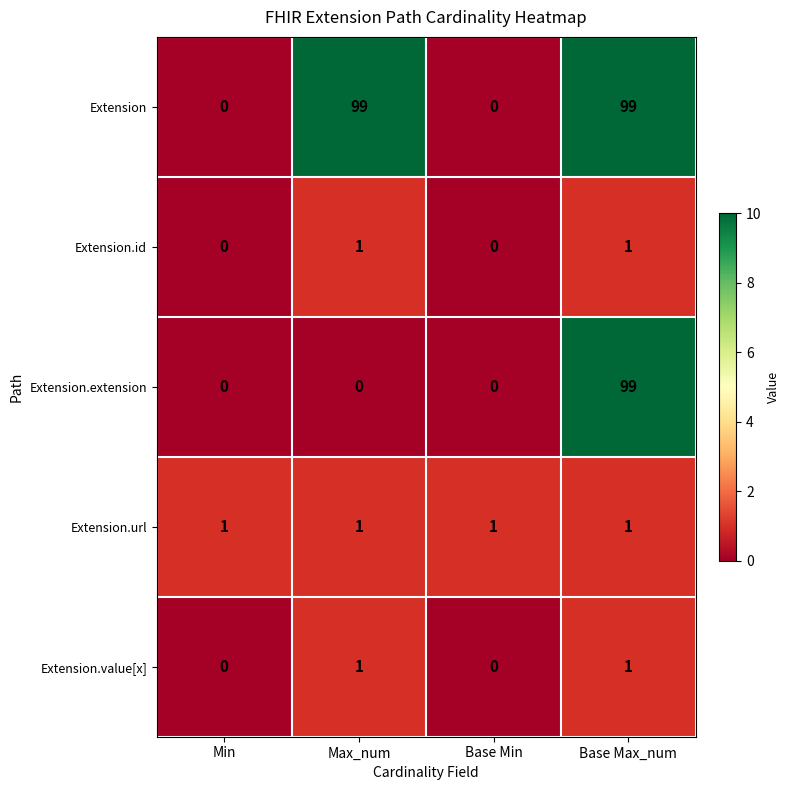

What is the difference between the highest and lowest values at Base Max_num?

98